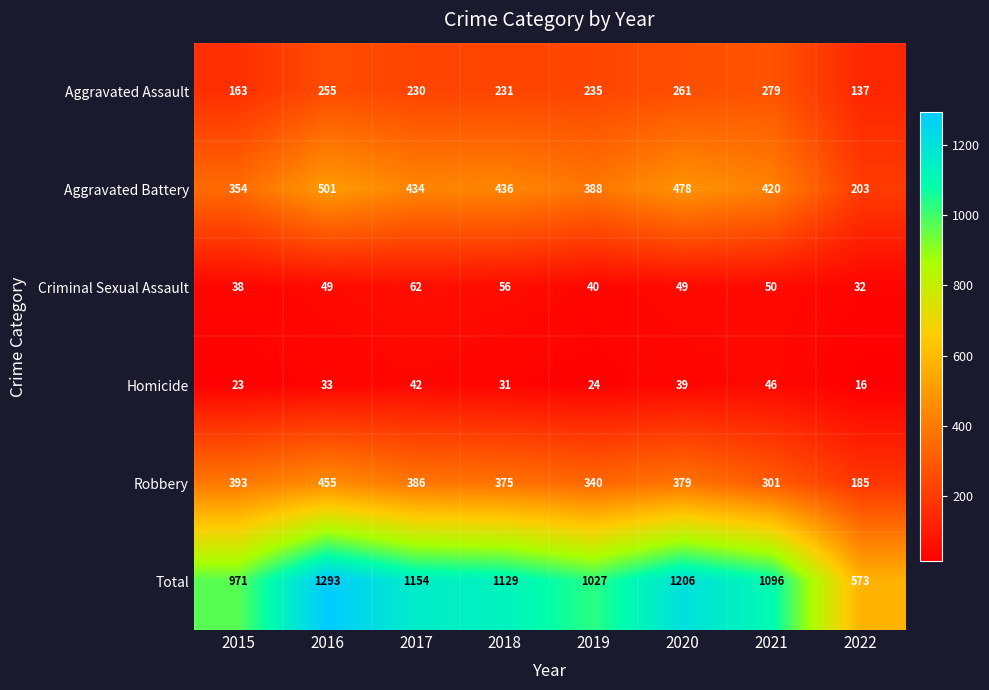

What is the difference between the maximum and minimum values in the Homicide series?

30